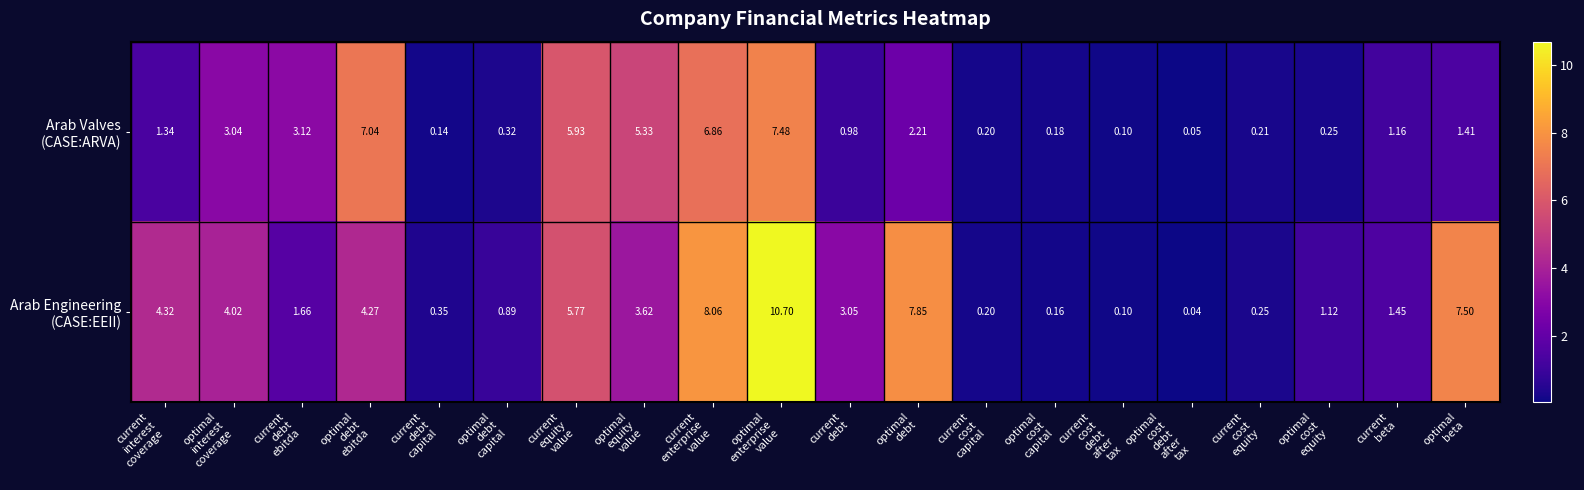

What is the total value across all series at optimal
enterprise
value?

18.2